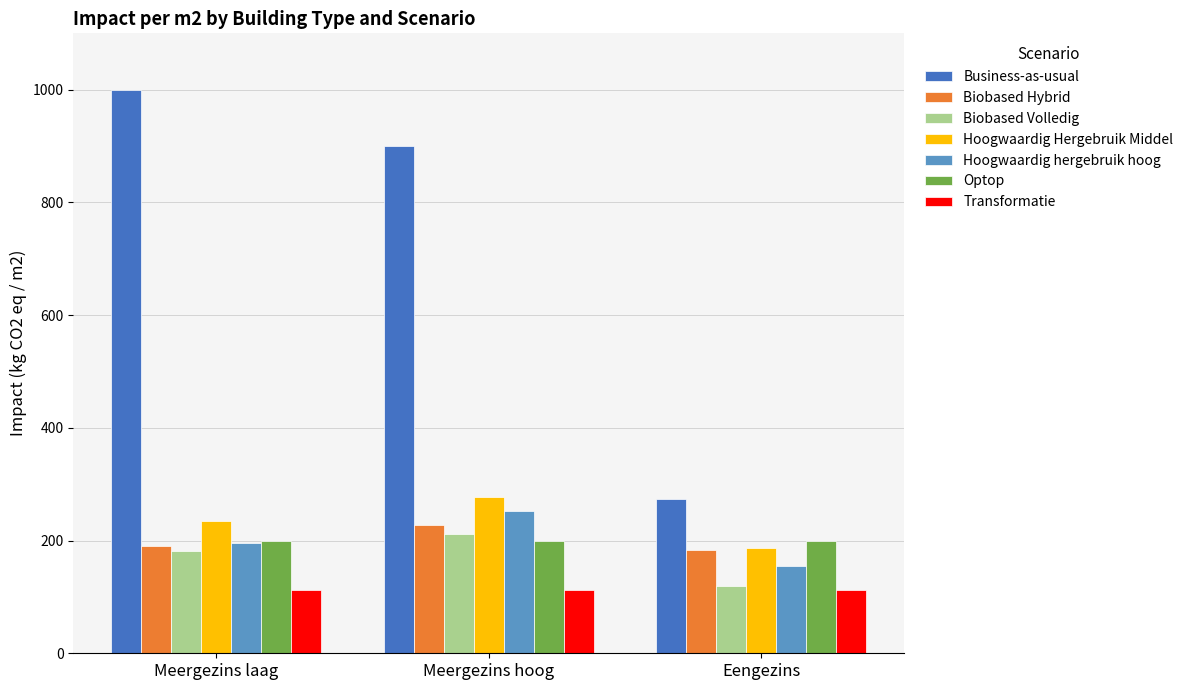

Which series has the widest spread of values?

Business-as-usual